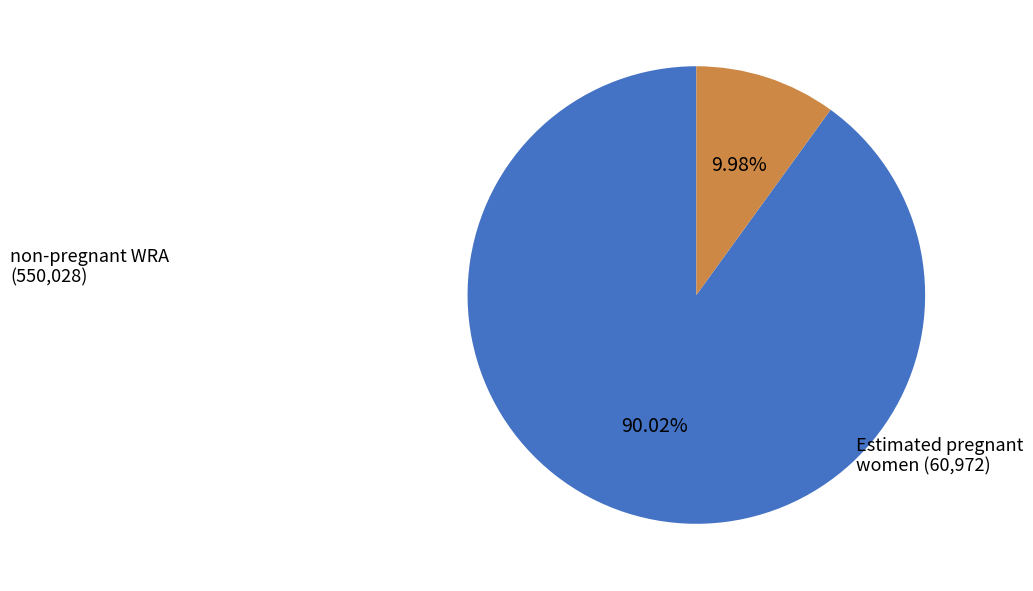

Is the sum of Estimated pregnant women and non-pregnant WRA greater than half?

Yes